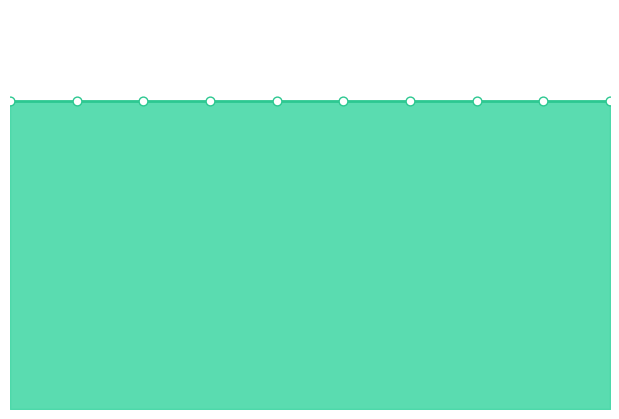

Is the value of col_1 at 9 greater than the value of col_2 at 4?

No